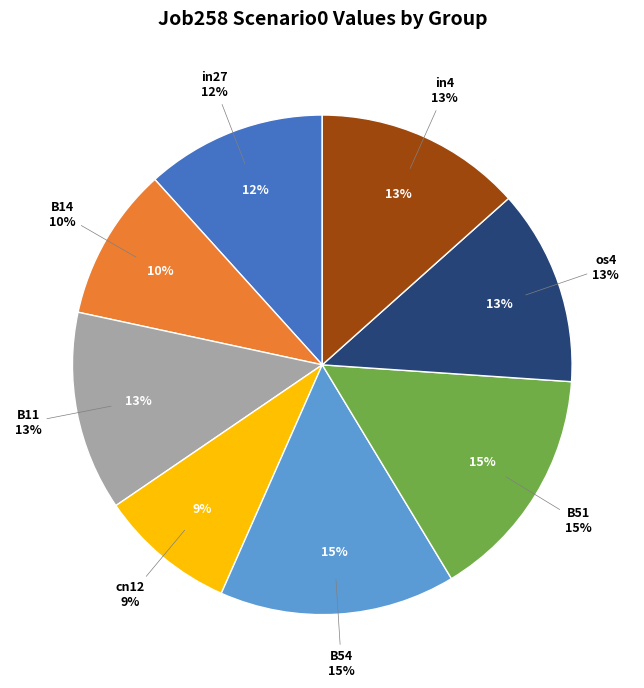

What is the change in value from B11 to cn12?

-0.2